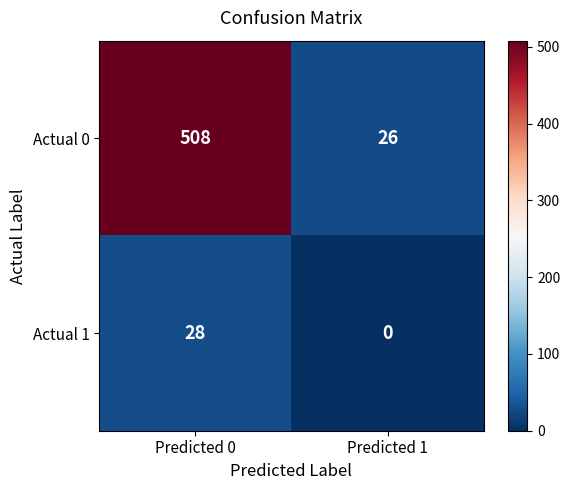

What is the sum of the Actual 0 values at Predicted 0 and Predicted 1?

534